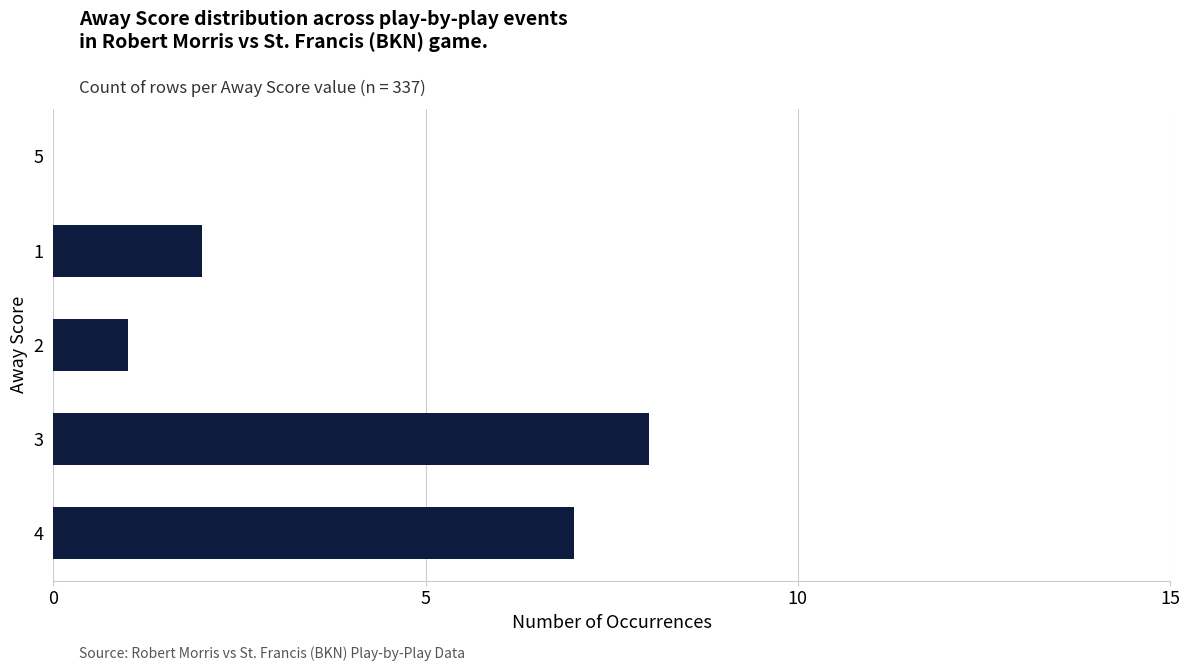

True or false: the data shows 1 at 2.

True